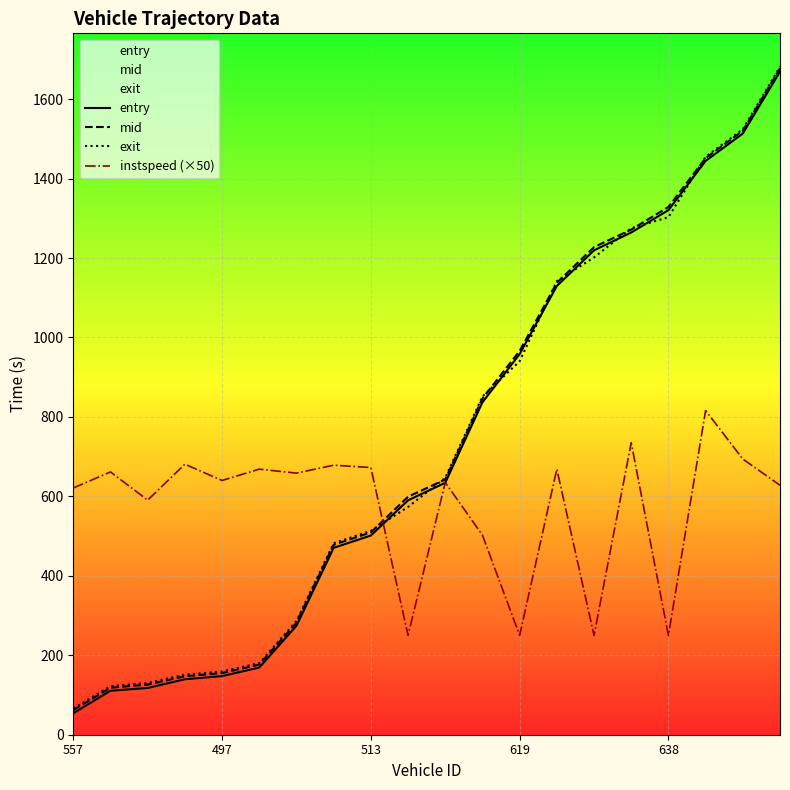

Which series changed the most between 14 and 15?

instspeed (×50)